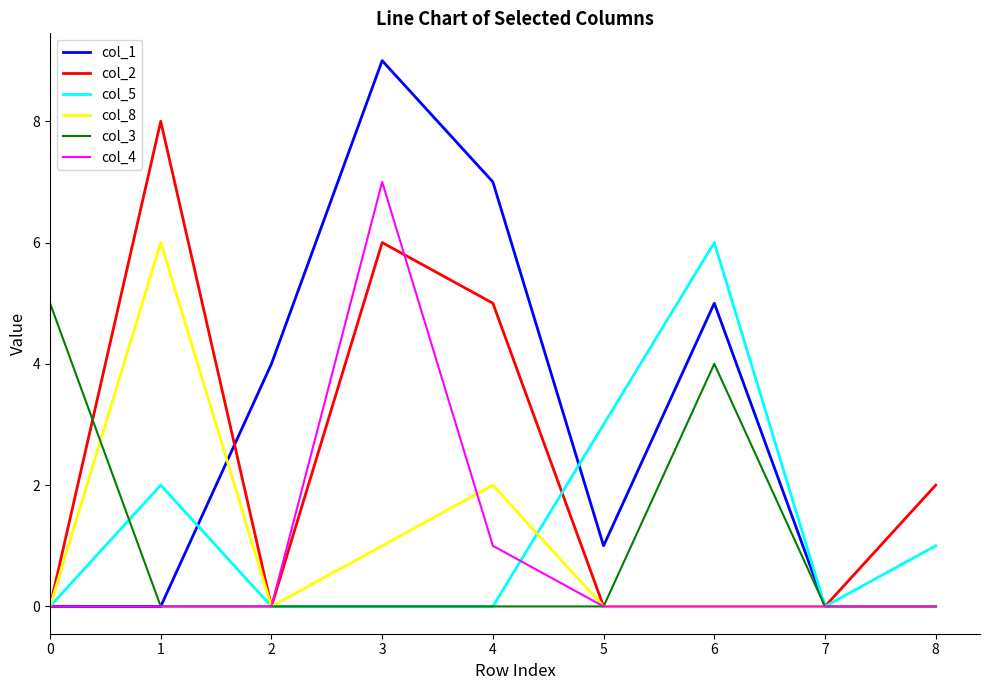

Which category has the highest value in the col_1 series?

3